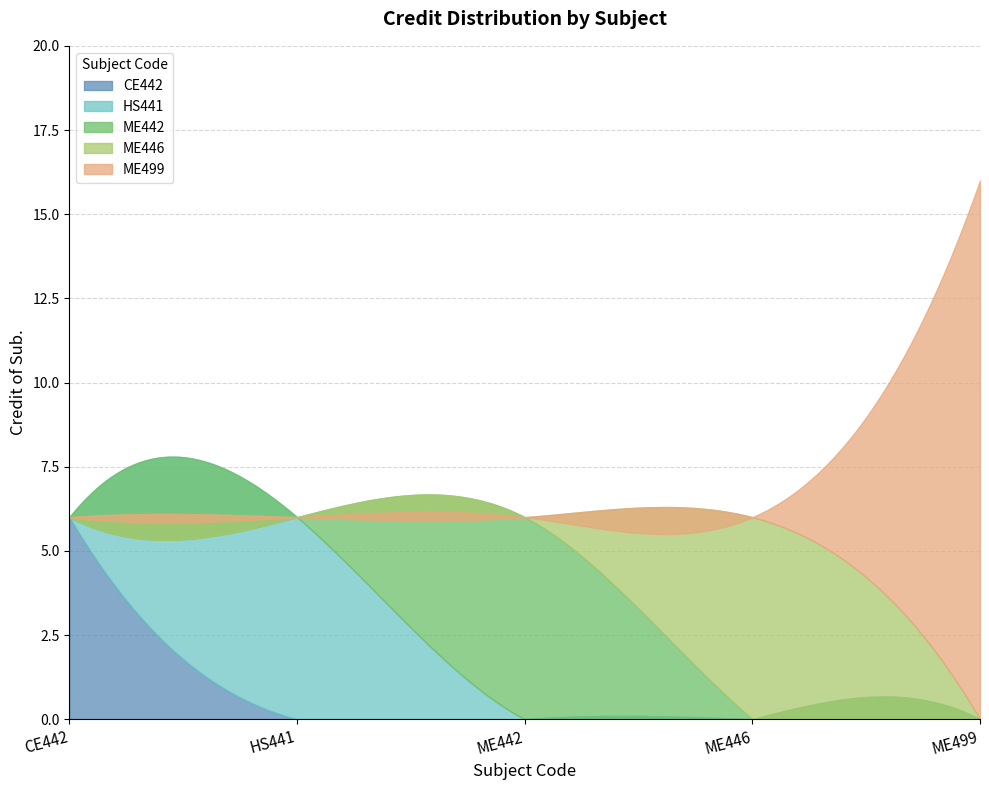

What value does the data have at CE442, to the nearest 5?

5